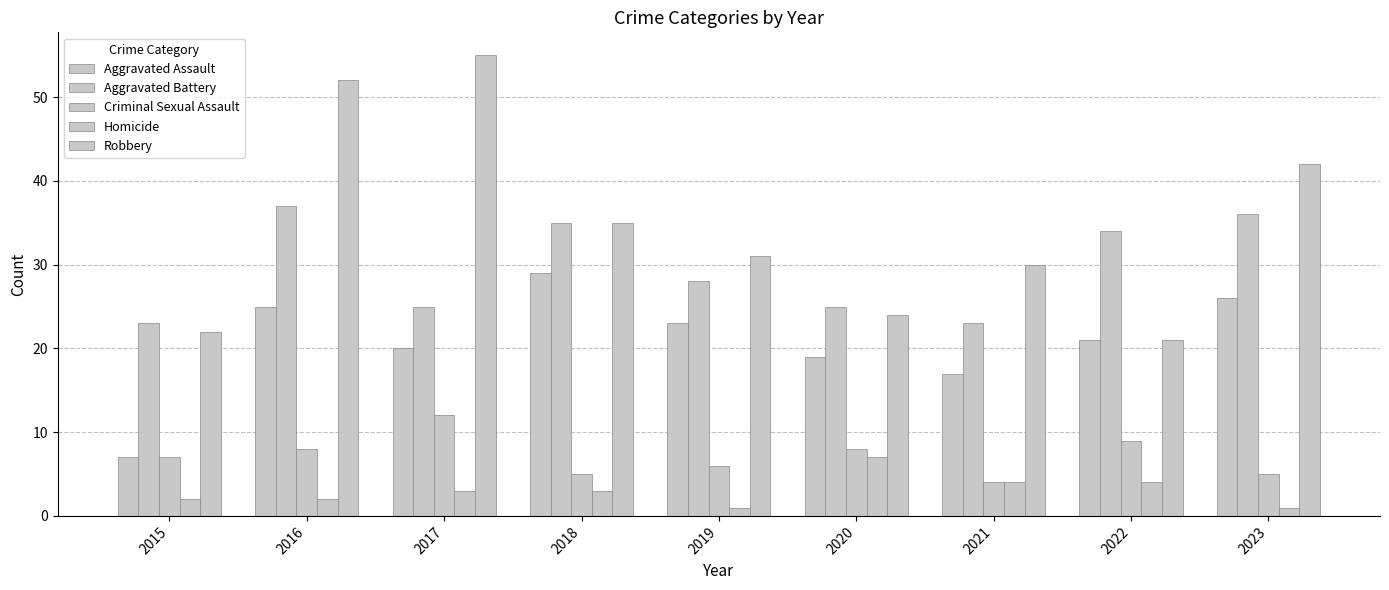

What is the lowest value of the Aggravated Assault series?

7